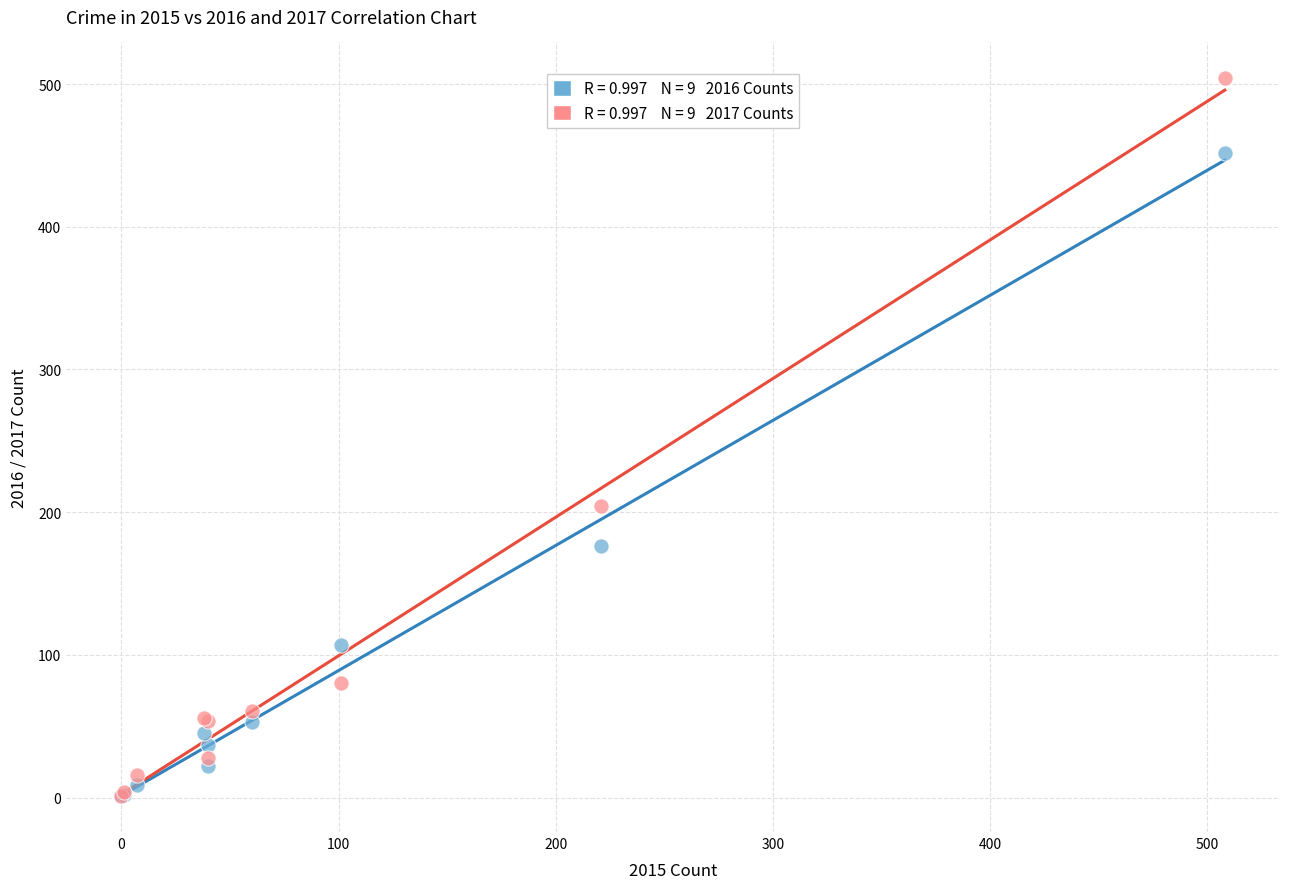

Across all series, what Y value is closest to 252?

204